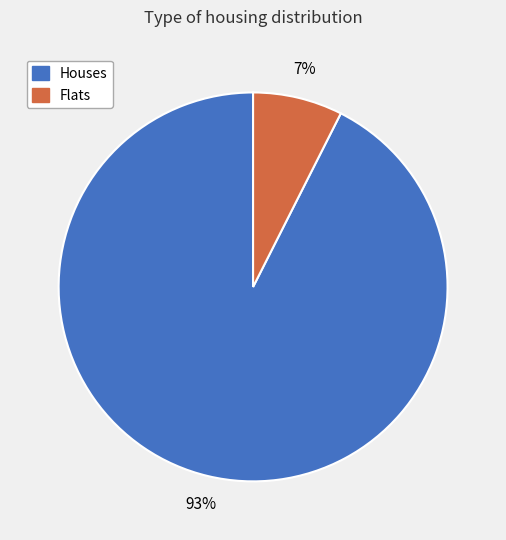

To the nearest percent, what is the average slice percentage?

50%